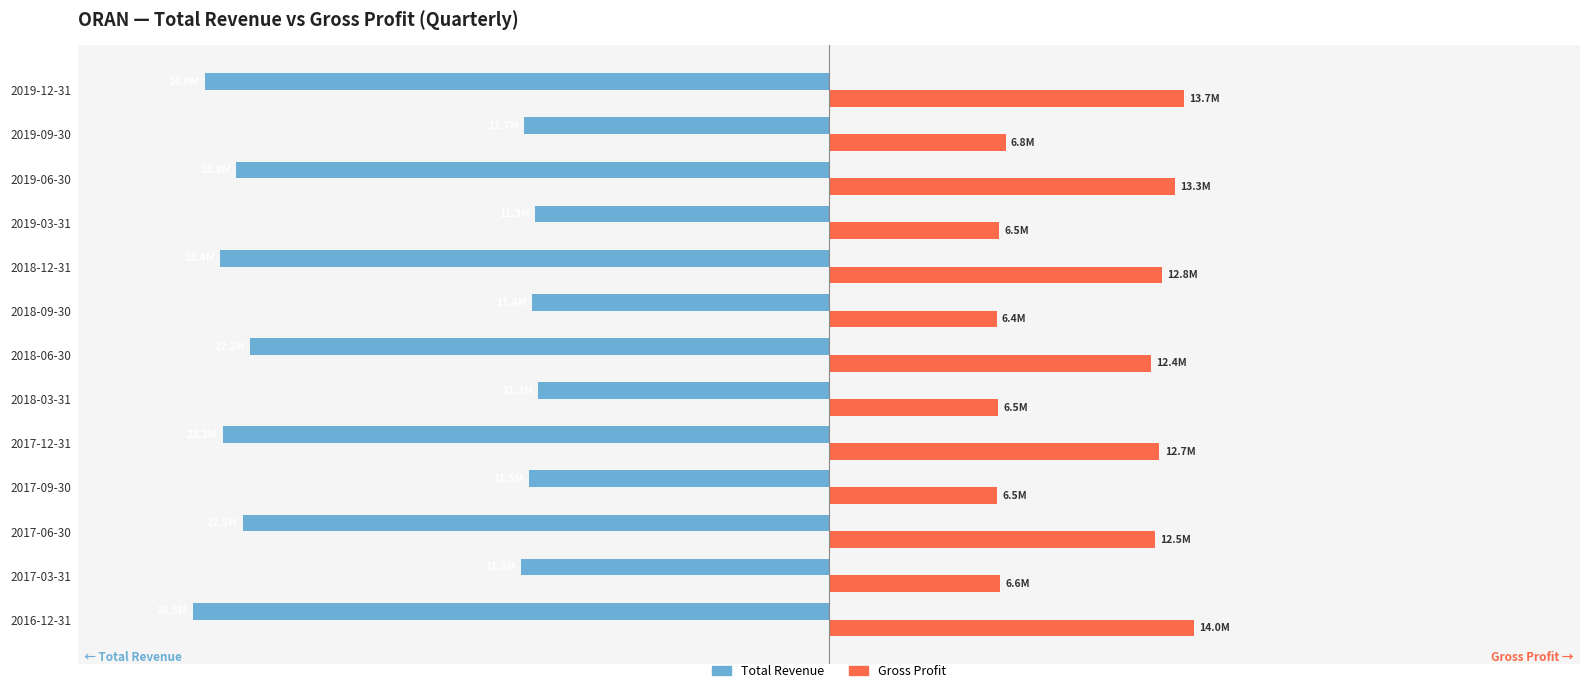

What is the maximum value shown in the chart?

14030600